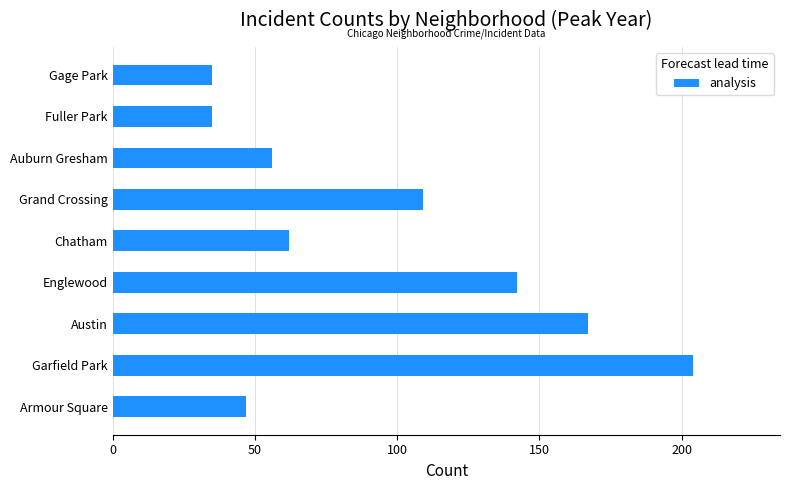

At which label is the value closest to 119?

Grand Crossing